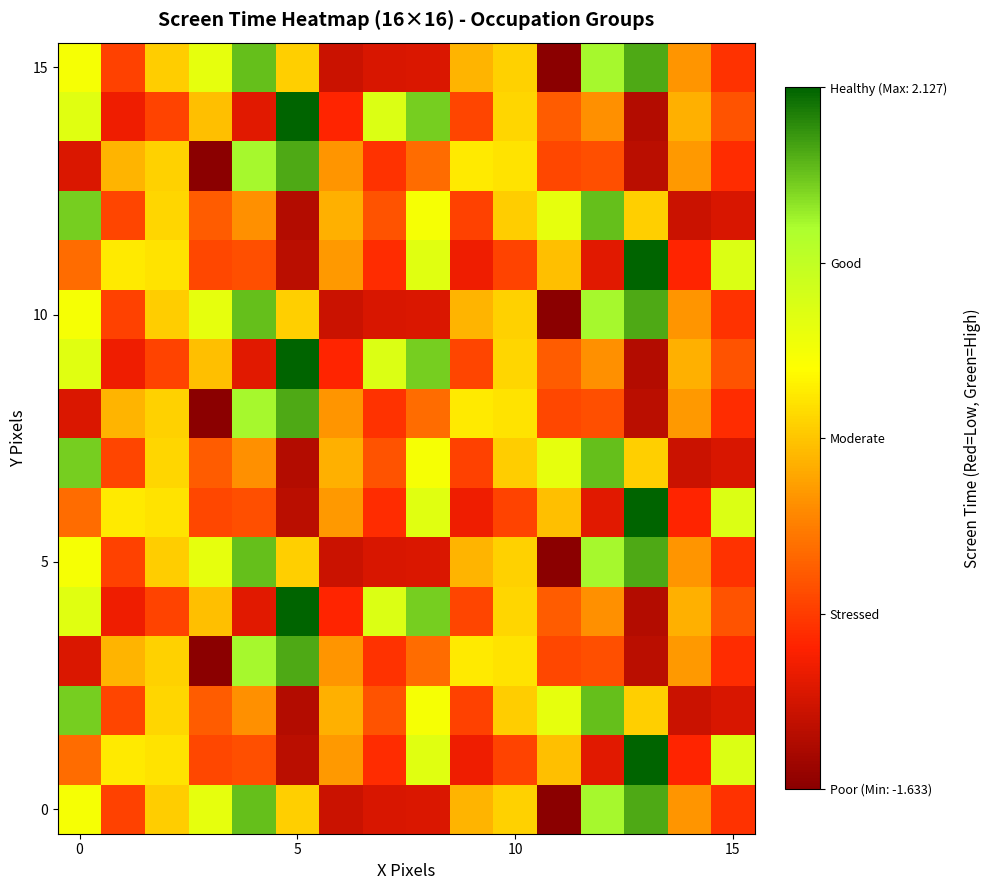

Count the number of data series in this chart.

16